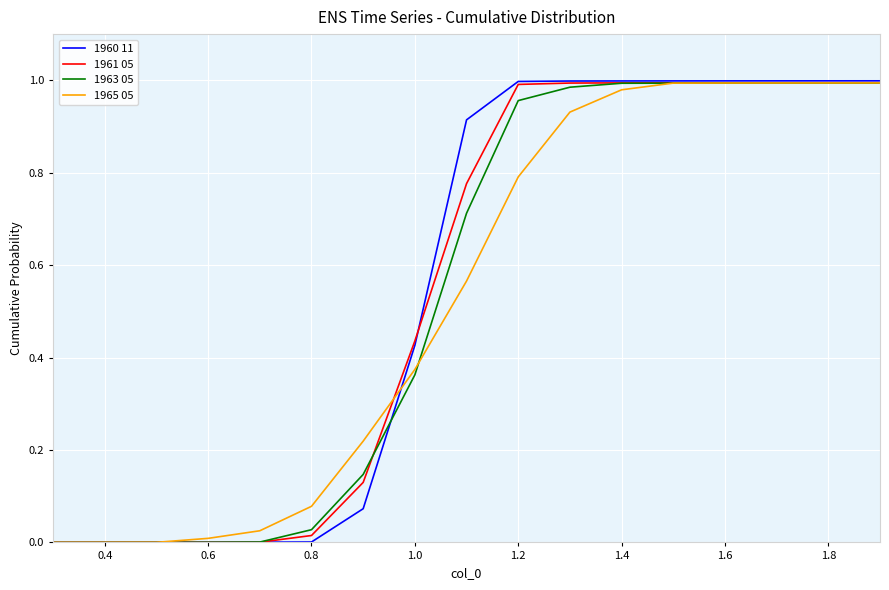

Which series has the largest range (max minus min)?

1960 11